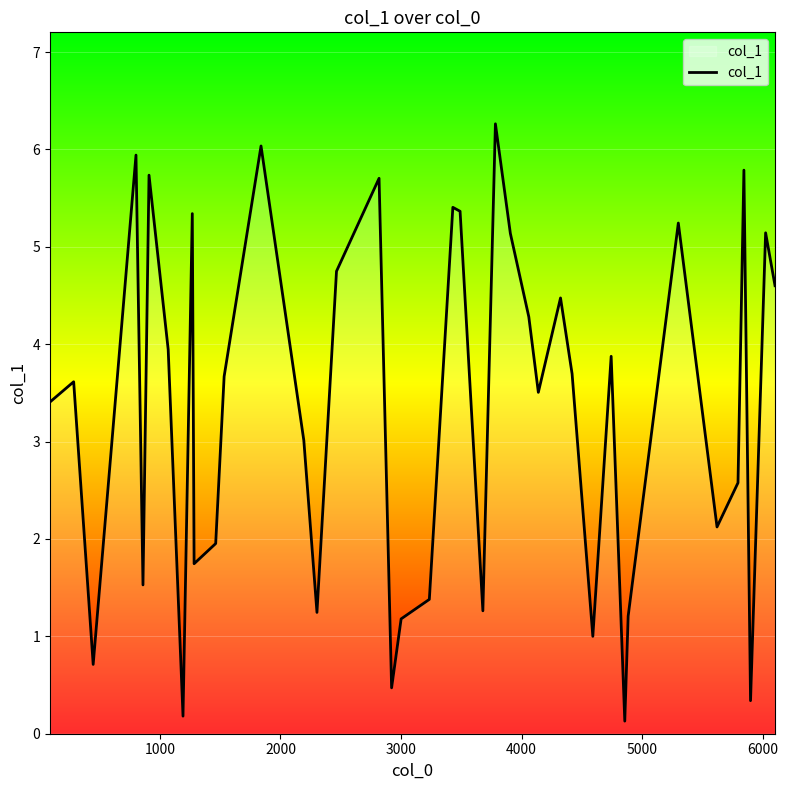

What is the difference between the maximum and minimum values?

6.1